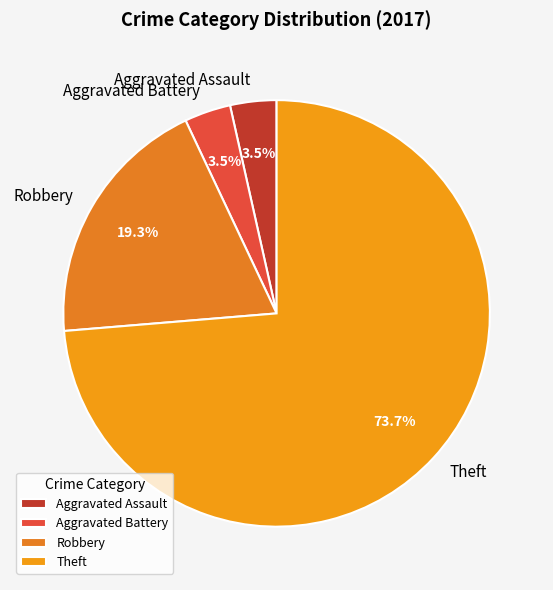

What portion of the pie excludes Aggravated Assault?

96.5%